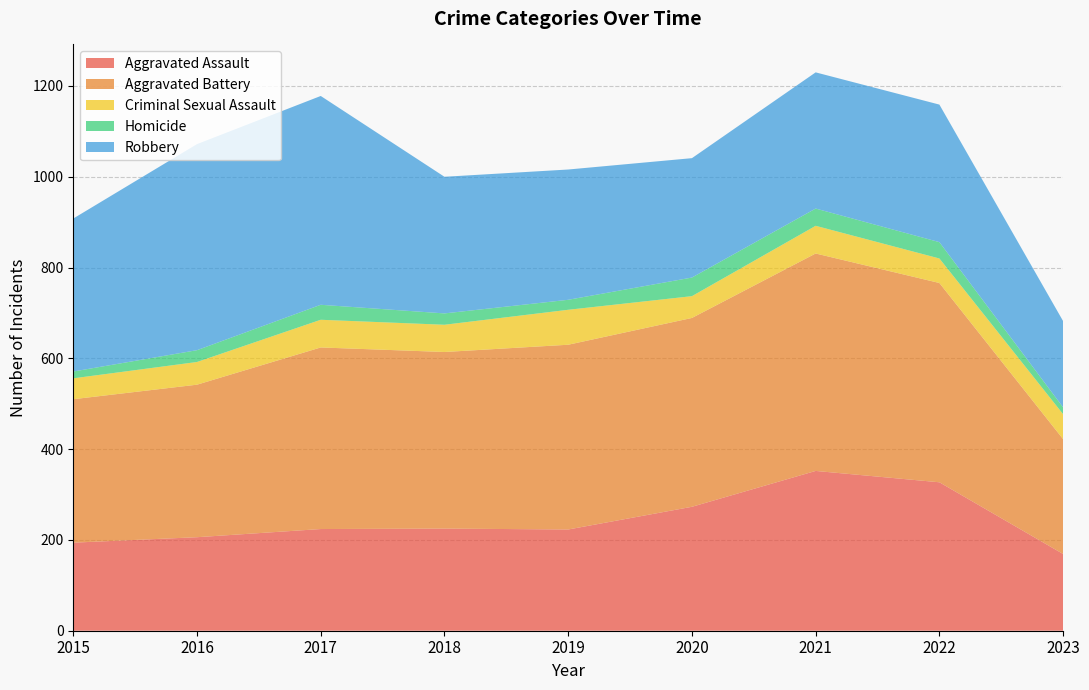

Reading left to right, list all the values displayed in this chart.

Aggravated Assault: 2015=194	2016=206	2017=224	2018=225	2019=223	2020=273	2021=352	2022=327	2023=169
Aggravated Battery: 2015=316	2016=336	2017=400	2018=389	2019=407	2020=416	2021=479	2022=439	2023=253
Criminal Sexual Assault: 2015=46	2016=50	2017=61	2018=60	2019=77	2020=48	2021=61	2022=54	2023=55
Homicide: 2015=15	2016=26	2017=33	2018=25	2019=22	2020=41	2021=38	2022=36	2023=15
Robbery: 2015=337	2016=454	2017=460	2018=301	2019=287	2020=263	2021=300	2022=303	2023=190